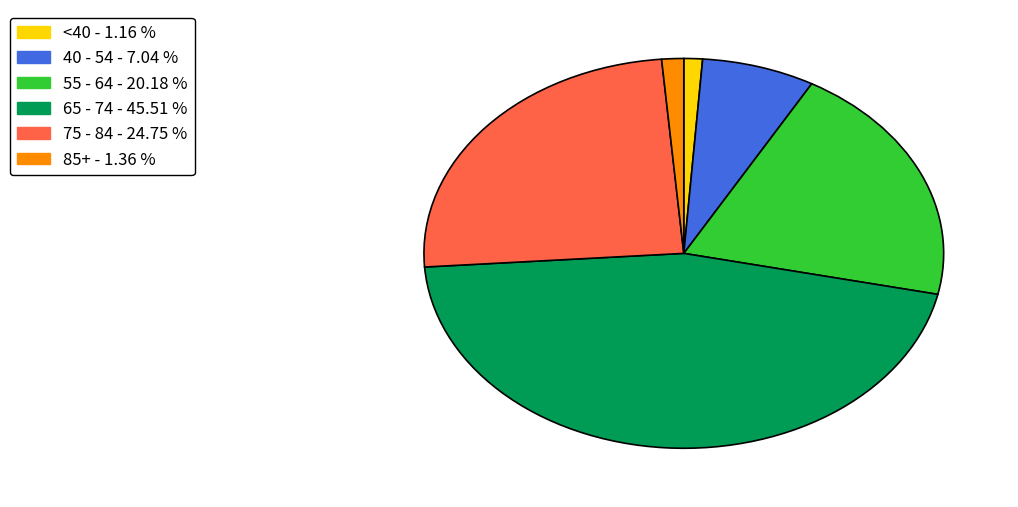

Is there a majority slice in this chart?

No